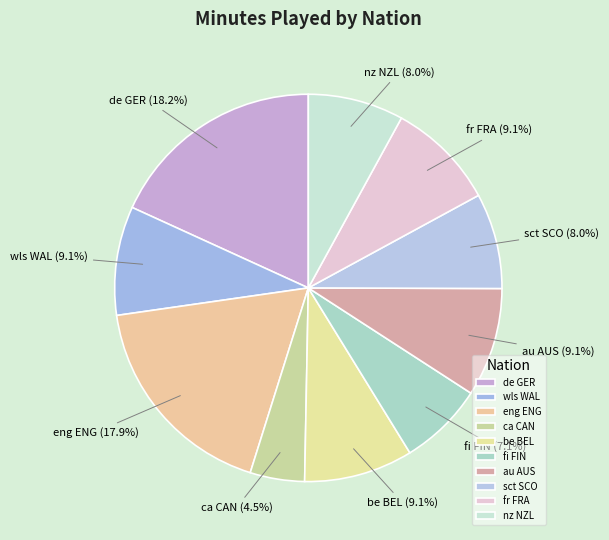

What percentage is the fi FIN slice, to the nearest percent?

7%